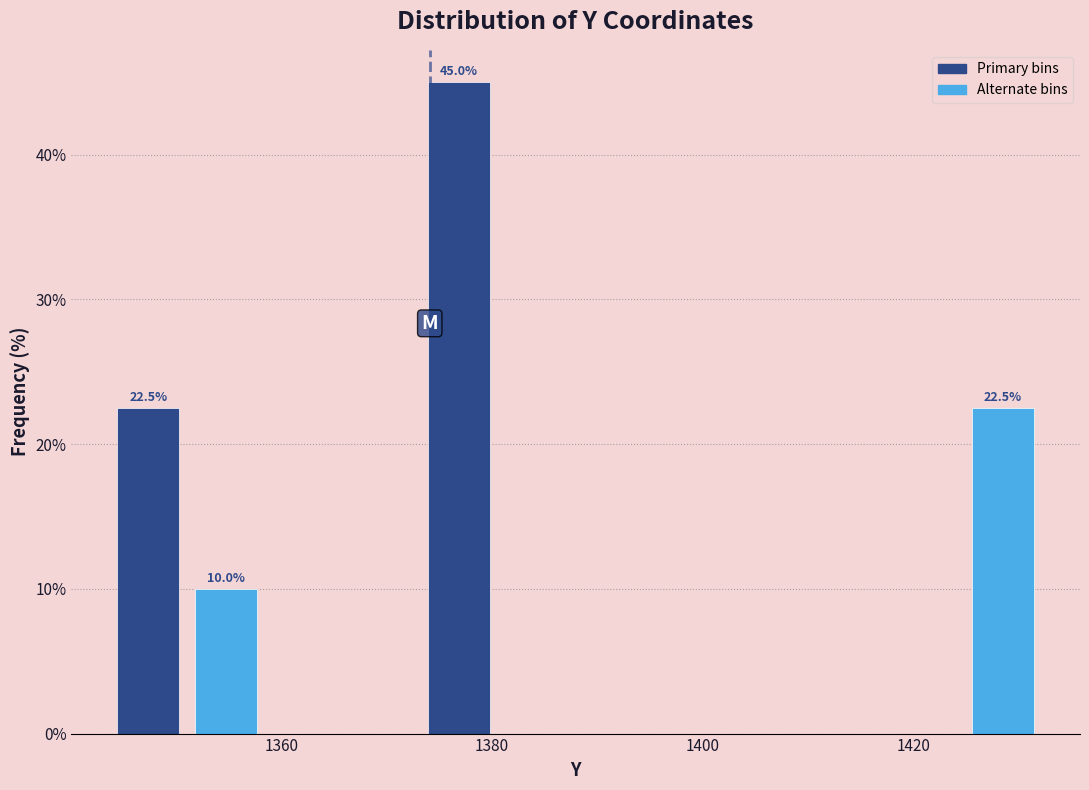

Around what value on the x-axis is the tallest bar? Give the approximate position of its centre, as read against the axis.

1376